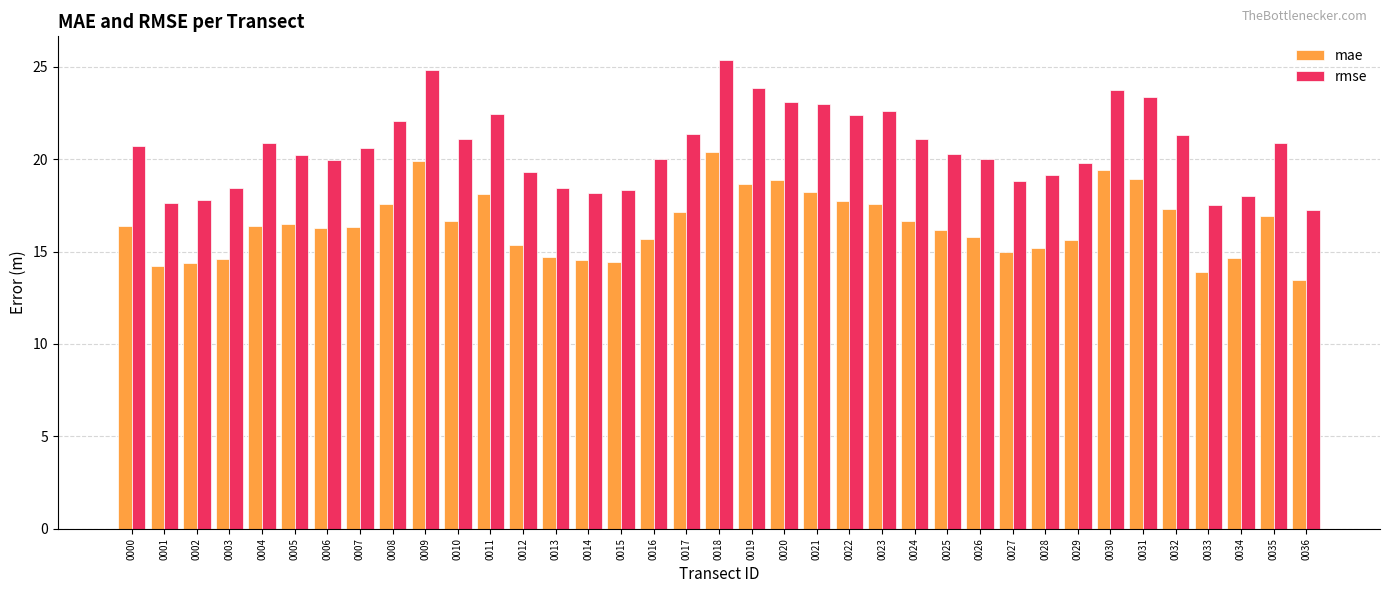

True or false: rmse has a value of 22.4 at 0022.

True